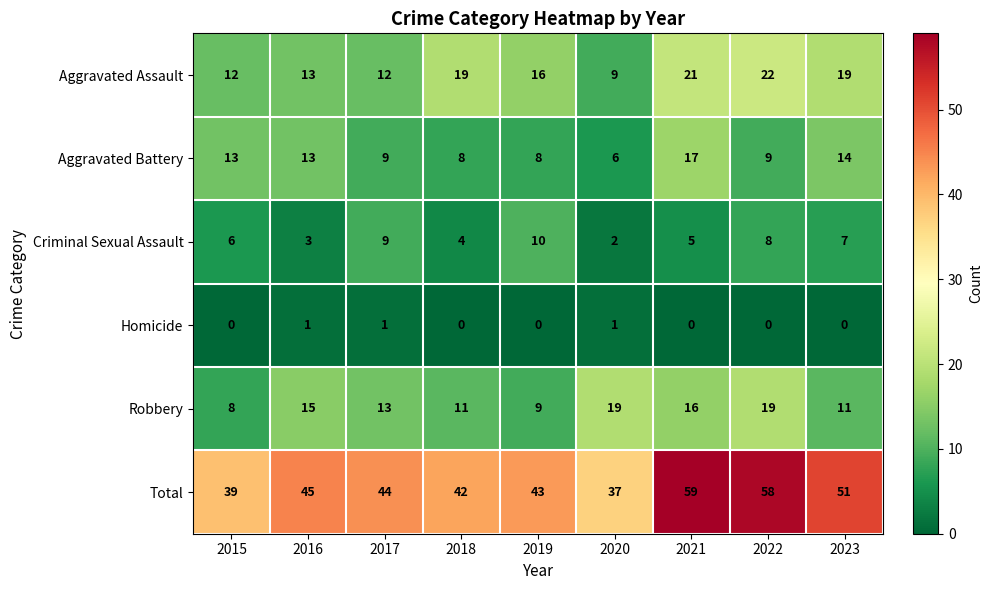

What is the maximum value shown in the chart?

59